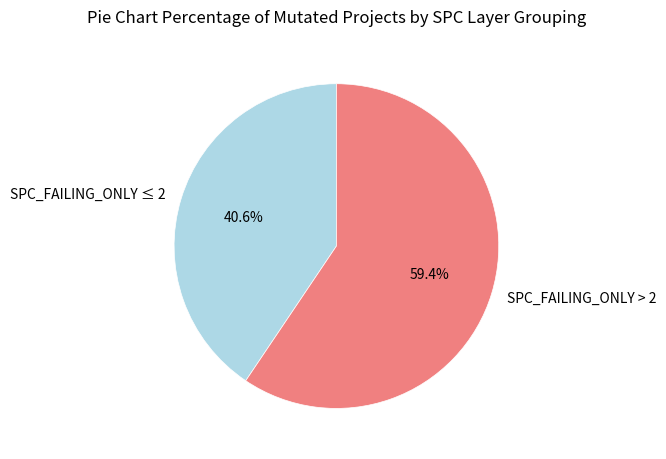

What percentage do SPC_FAILING_ONLY > 2 and SPC_FAILING_ONLY ≤ 2 together represent?

100.0%